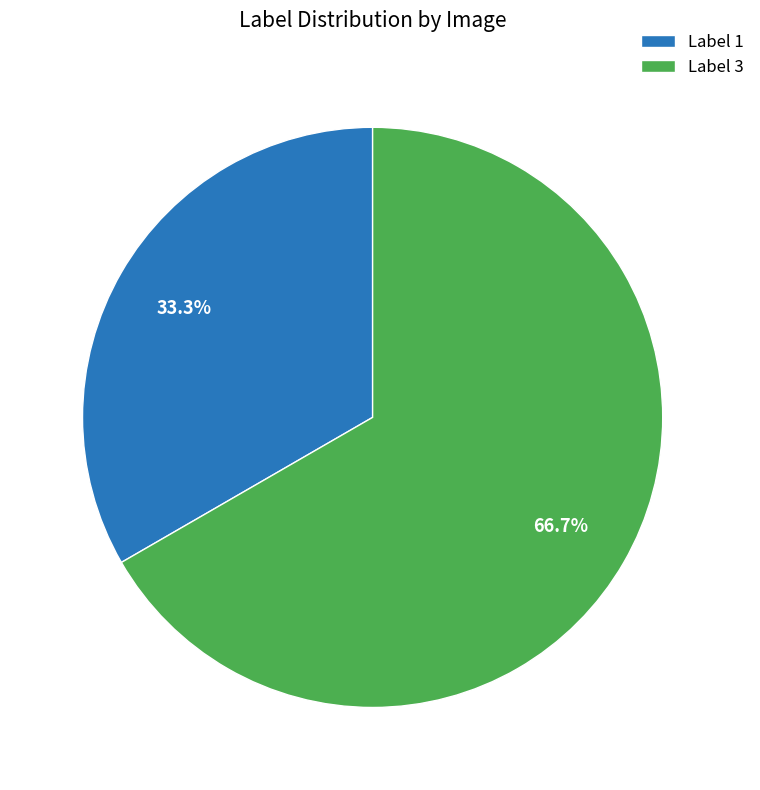

Which category has the biggest portion of the pie?

Label 3